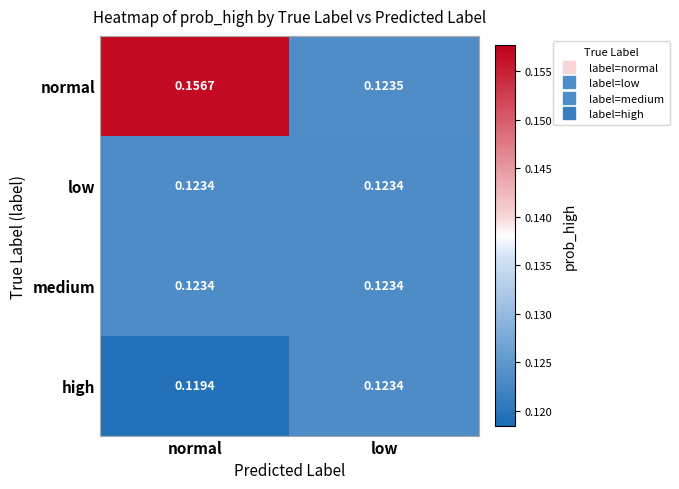

List the labels in order of normal value, largest first.

normal, low